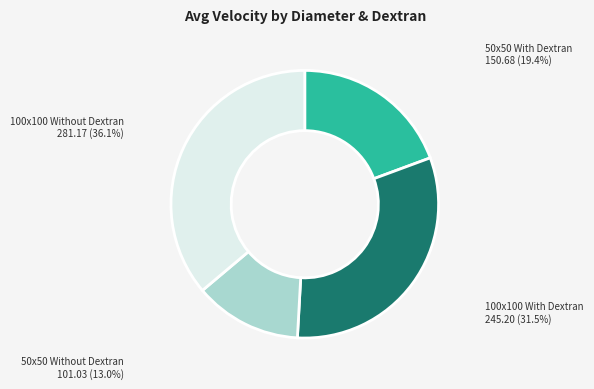

How many segments does this pie chart have?

4